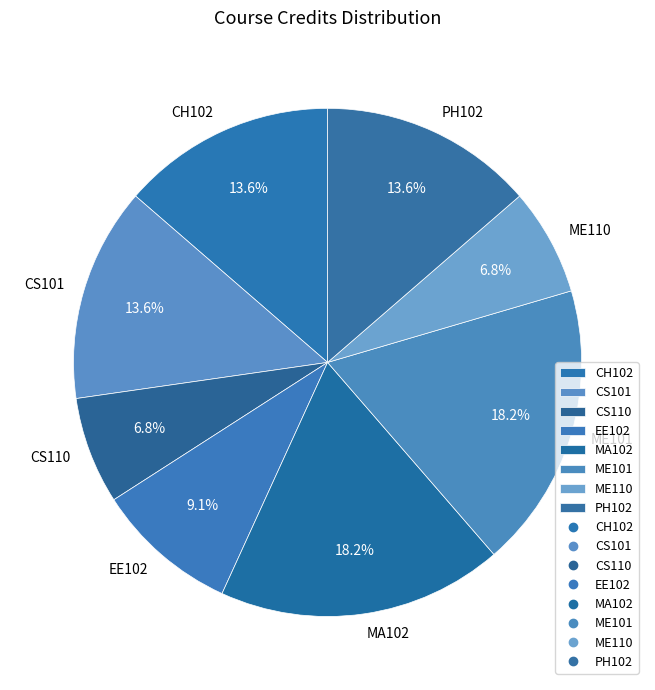

How many segments does this pie chart have?

8